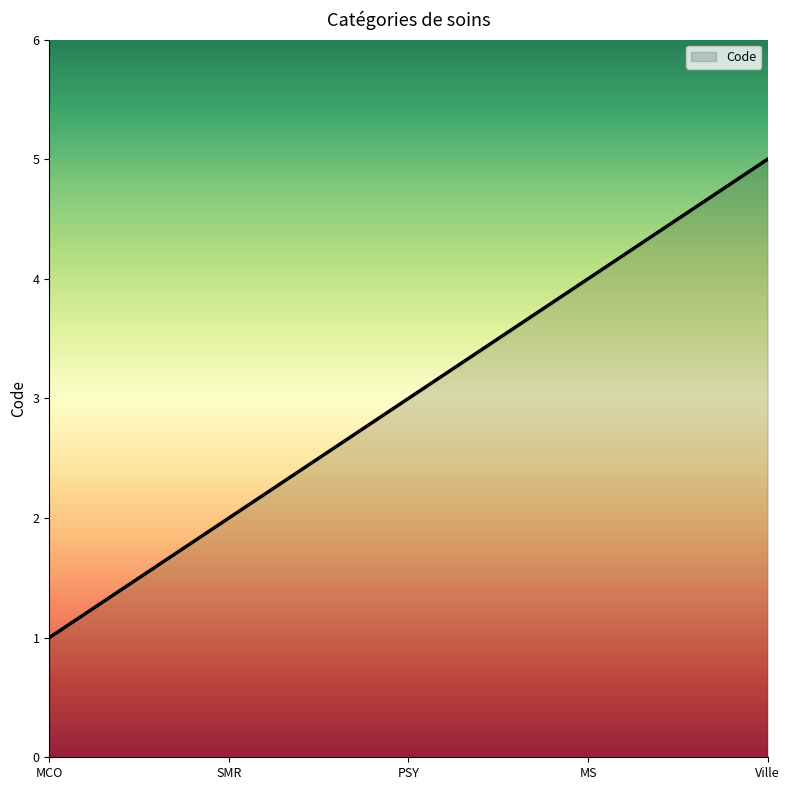

At which label is the value closest to 3?

PSY